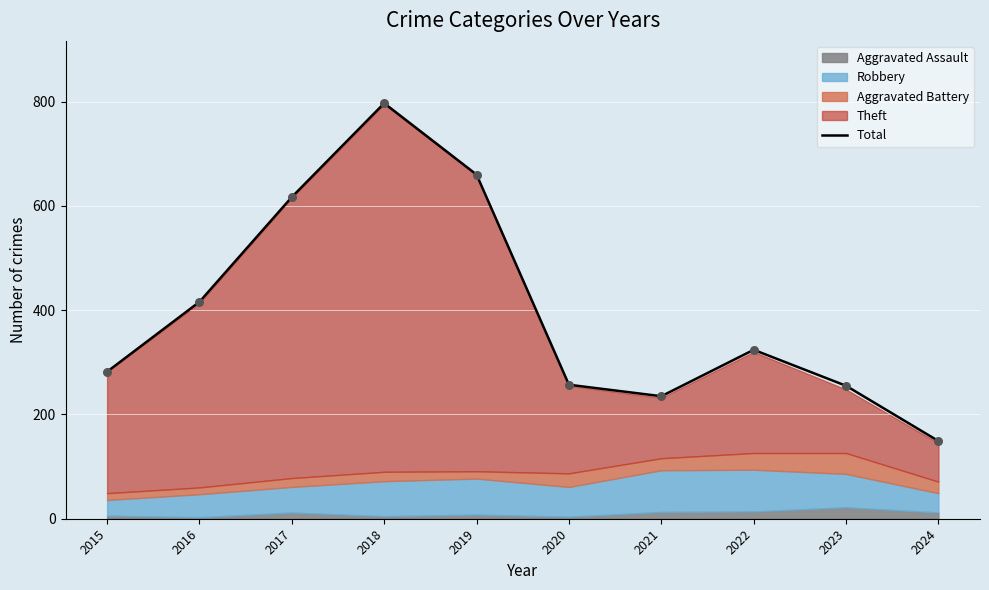

What is the ratio of the value at 2016 to the value at 2020?

1.6